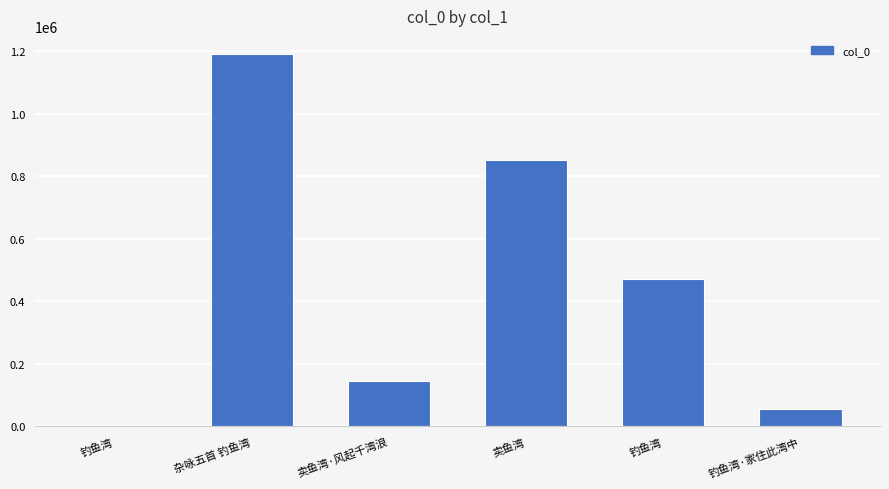

How many distinct data groups are displayed?

1